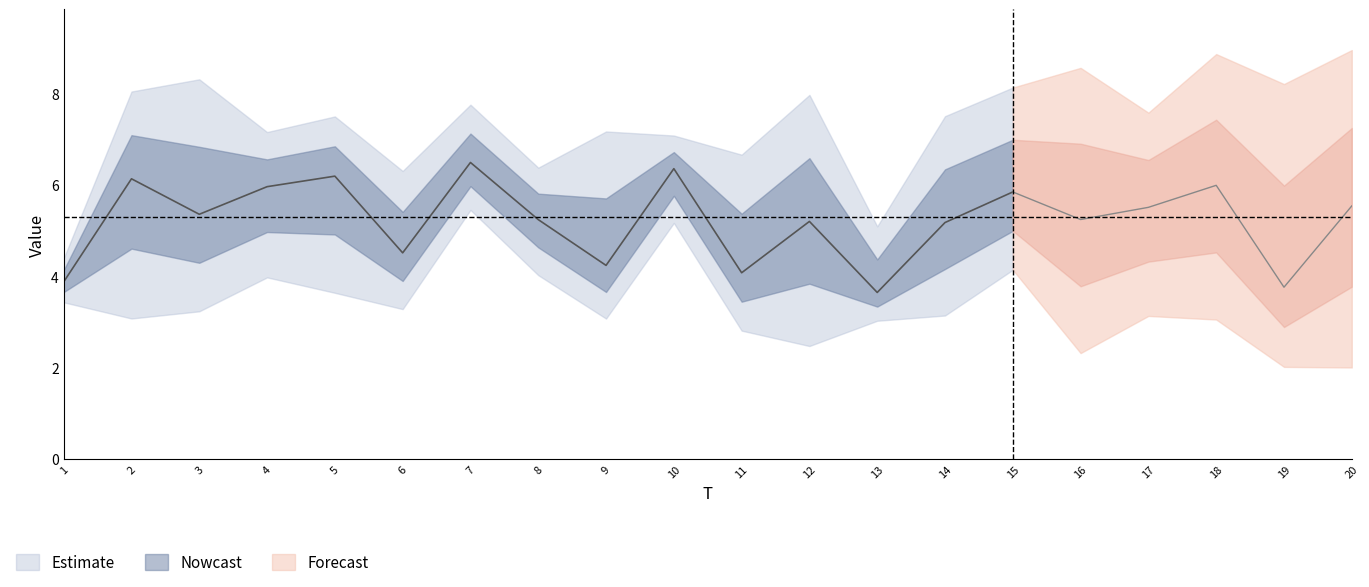

At how many categories does at least one series exceed 2?

20